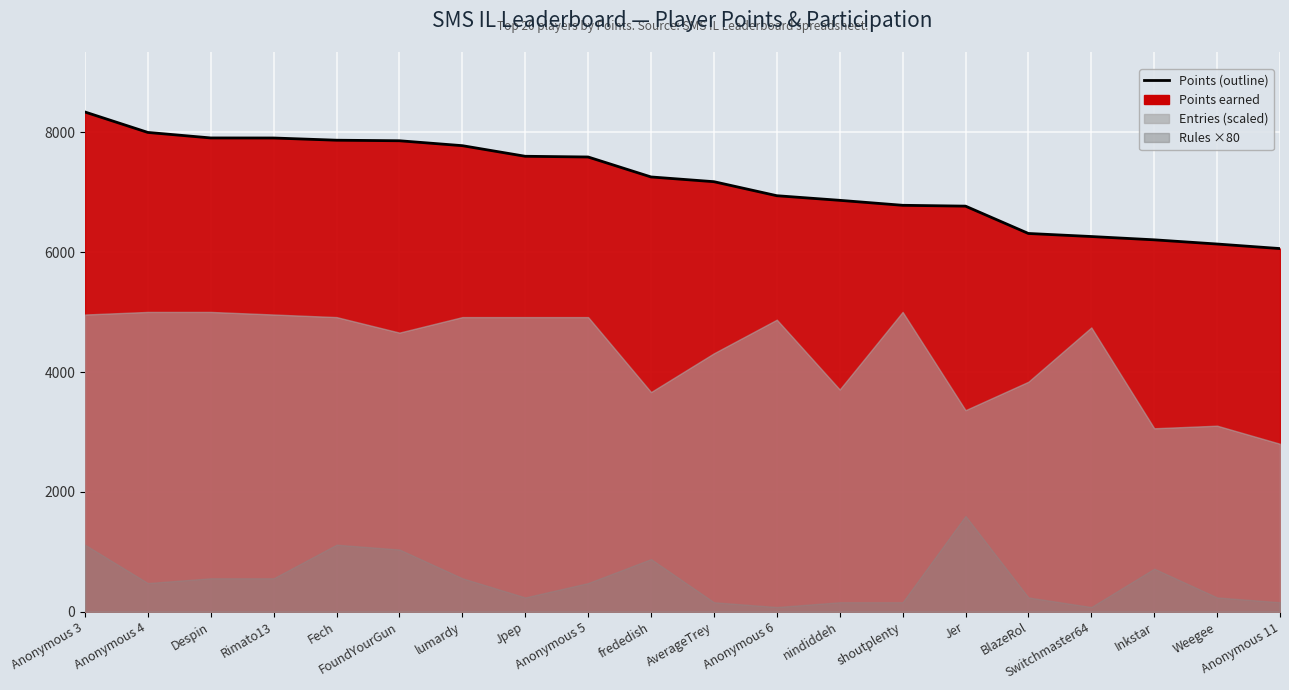

What is the sum of all values?

143623